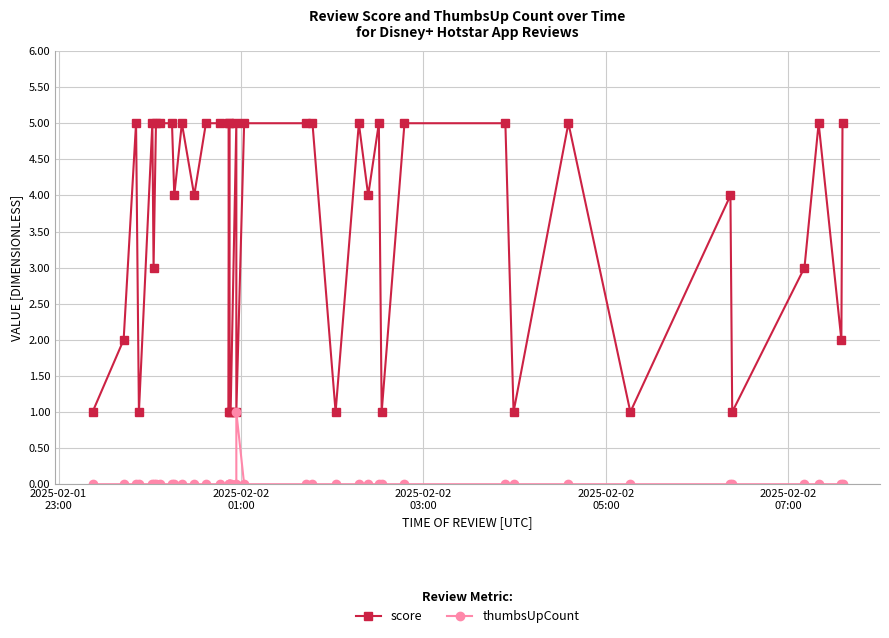

Is this an area chart (filled region under the line)?

No